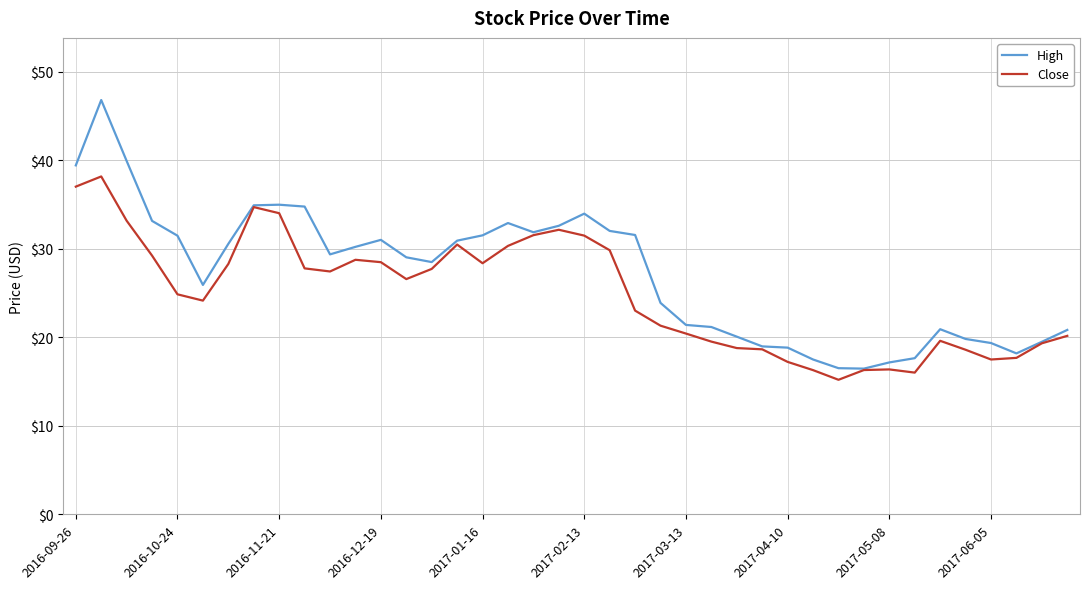

Which series has the widest spread of values?

High